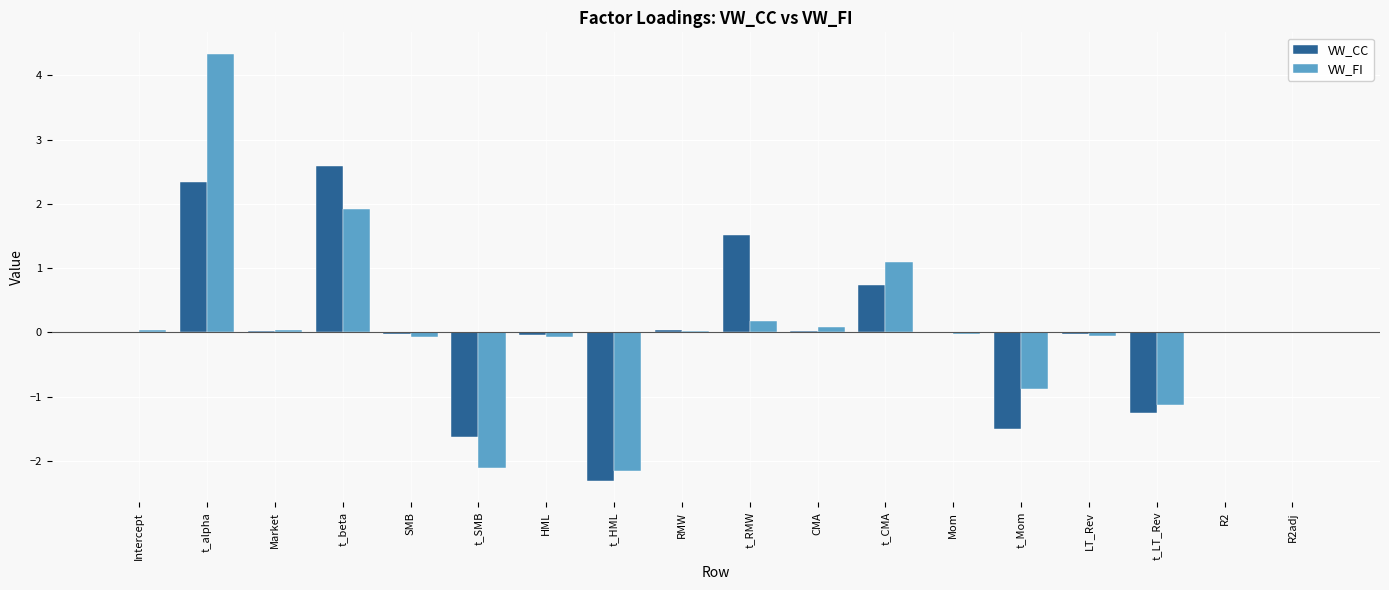

Are the bars grouped side by side (vs. stacked)?

Yes